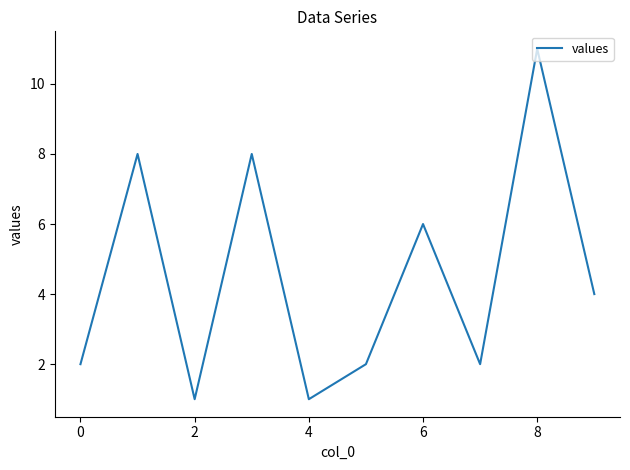

What is the greatest value displayed?

11